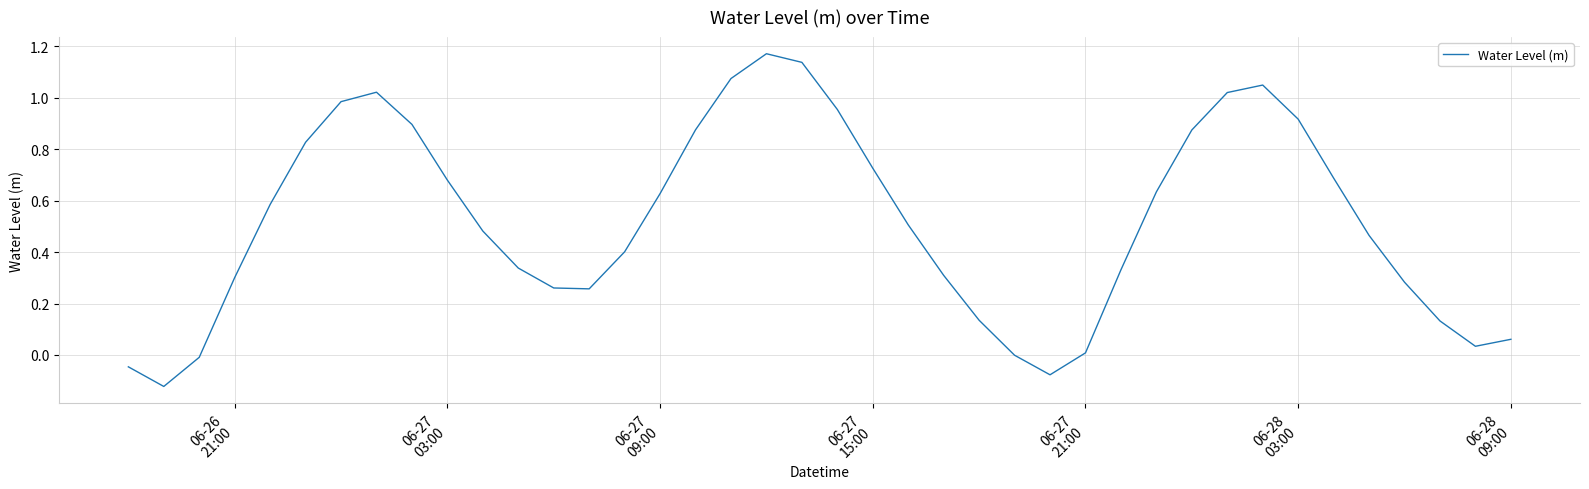

What is the difference between the maximum and minimum values?

1.3